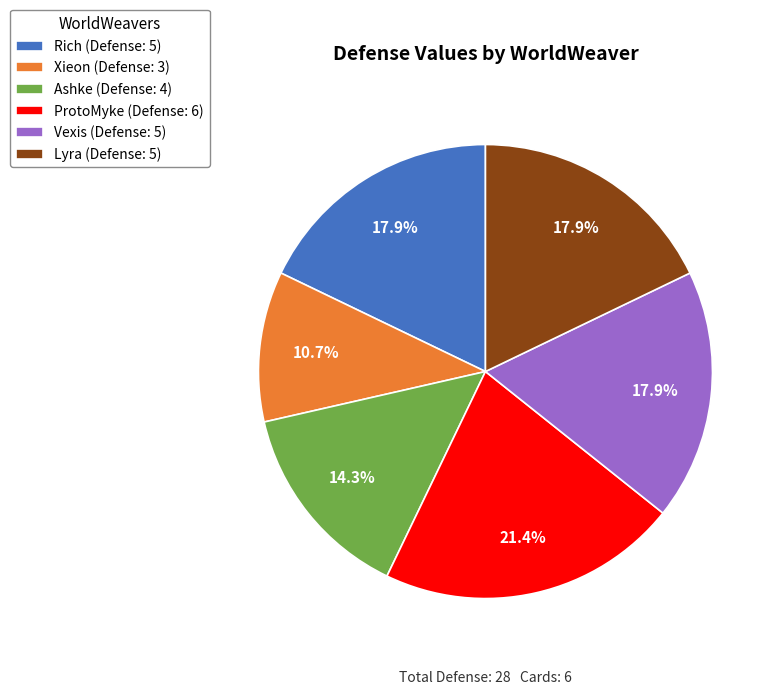

Which category has the smallest portion of the pie?

Xieon (Defense: 3)